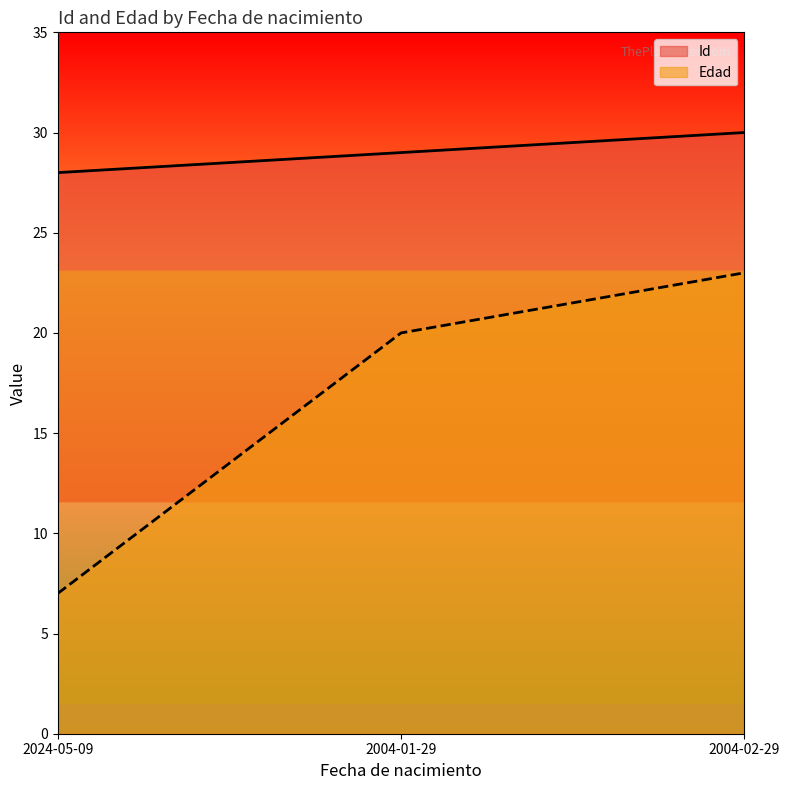

How many lines are shown in the chart?

2